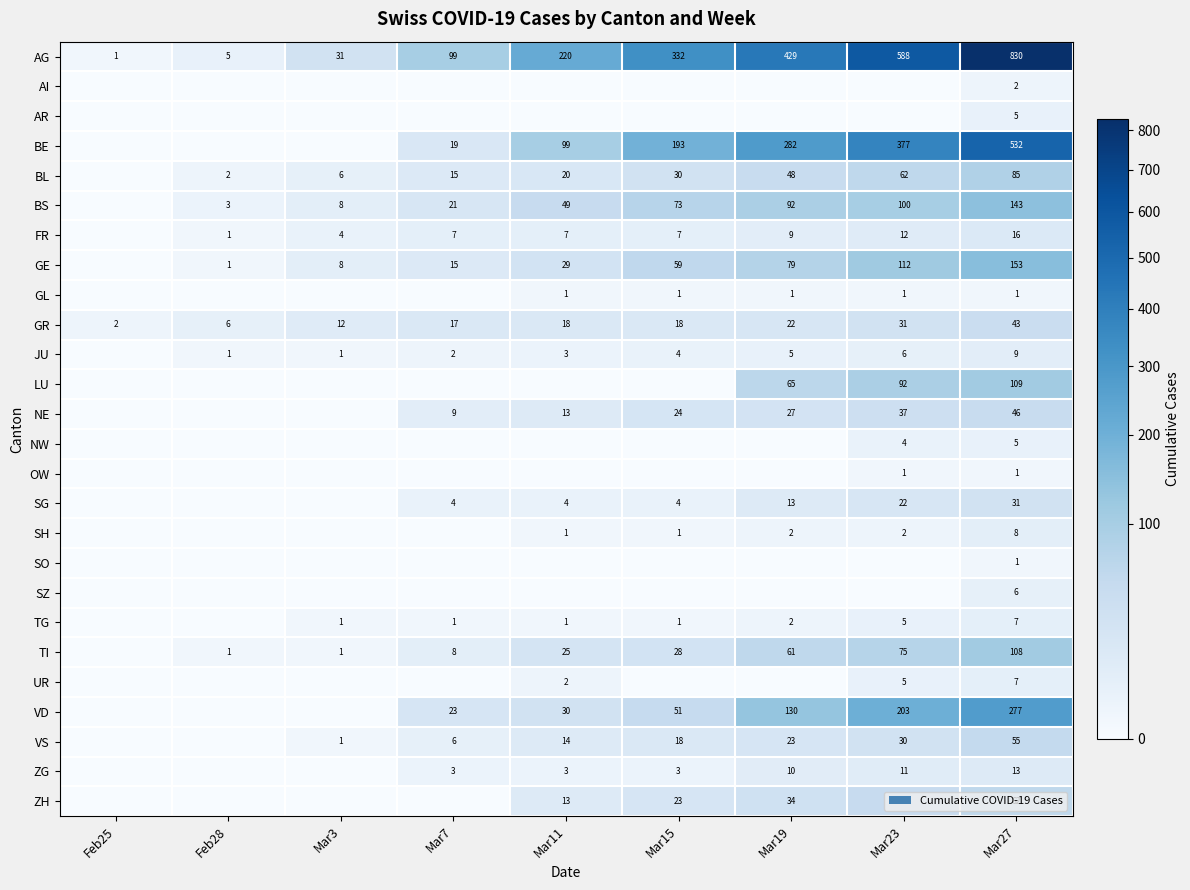

What is the difference between the second highest and minimum values in the AG series?

587